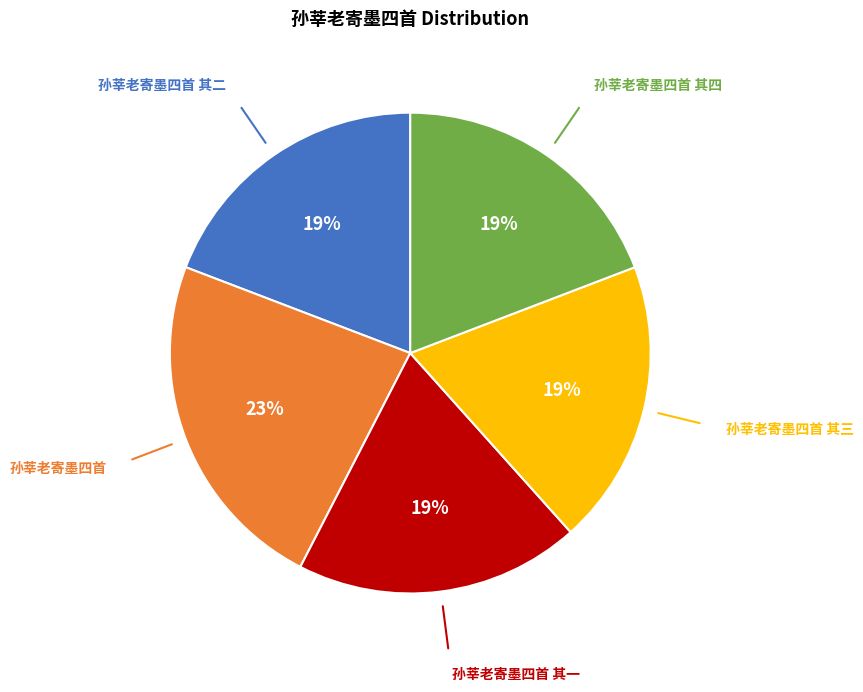

Does any single category account for the majority?

No